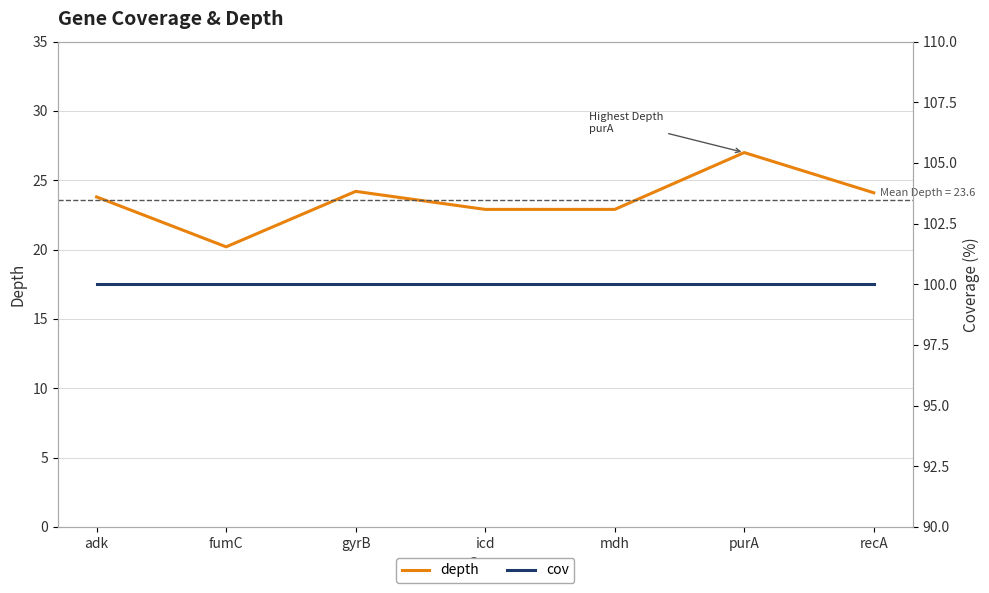

How many values in the depth series exceed 23?

4